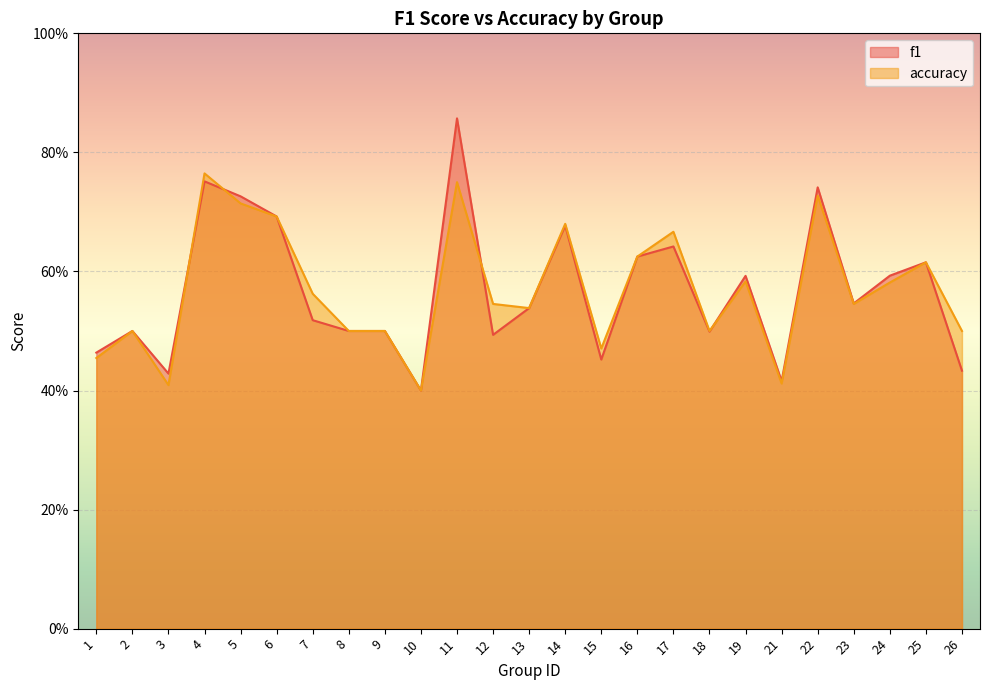

Which series has the largest range (max minus min)?

f1